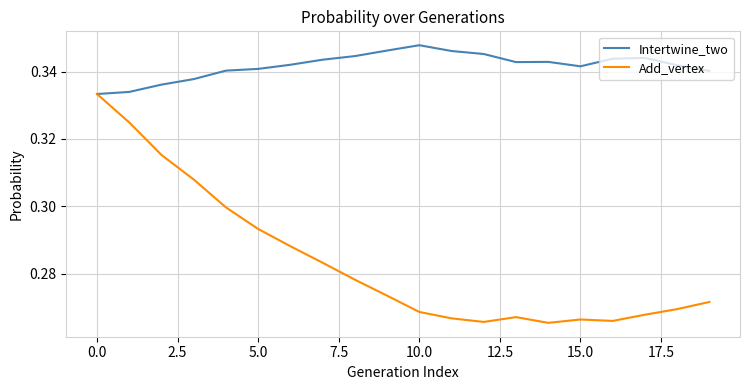

Which series has the largest range (max minus min)?

Add_vertex